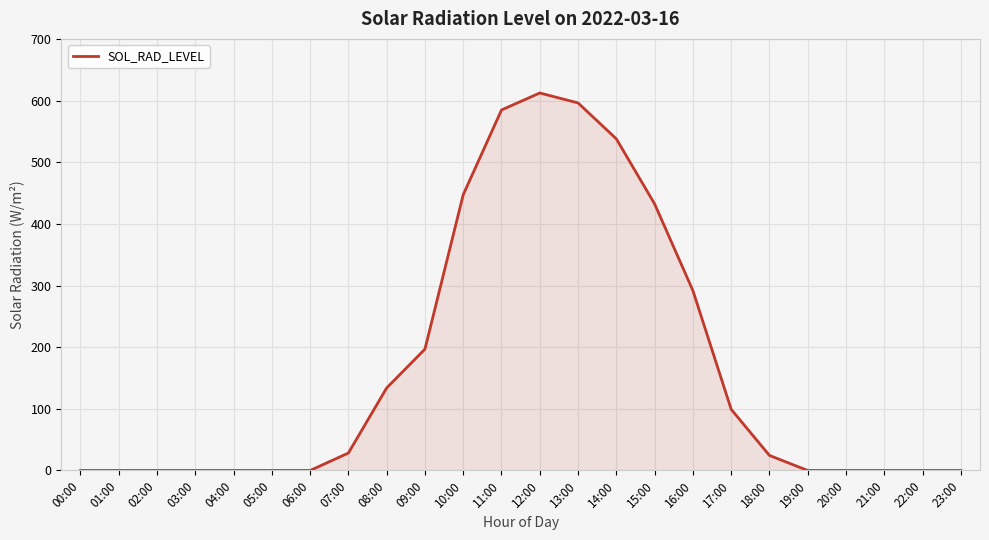

What is the difference between the maximum and minimum values?

612.3